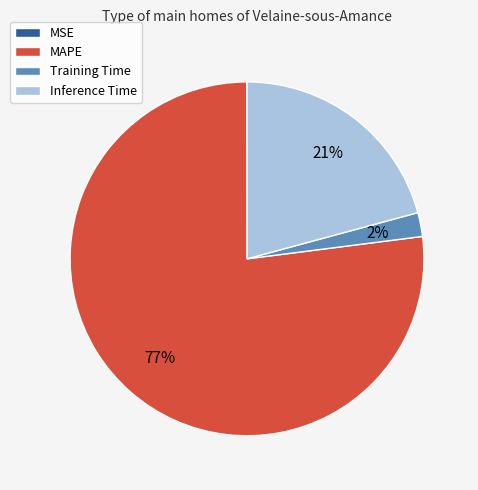

Does any single category account for the majority?

Yes